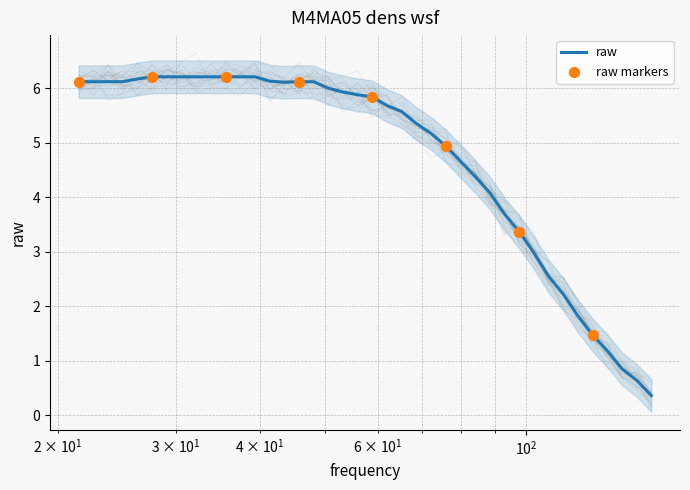

What is the ratio of the value at 27.62 to the value at 53.28?

1.0